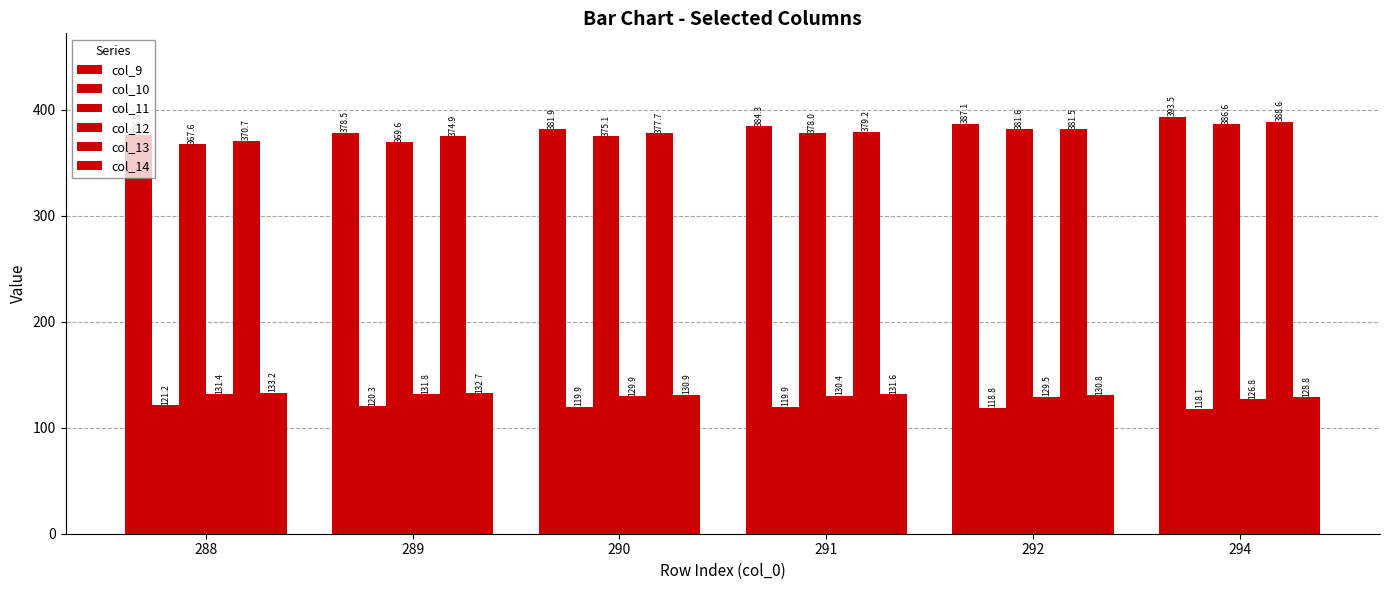

Count the number of data series in this chart.

6